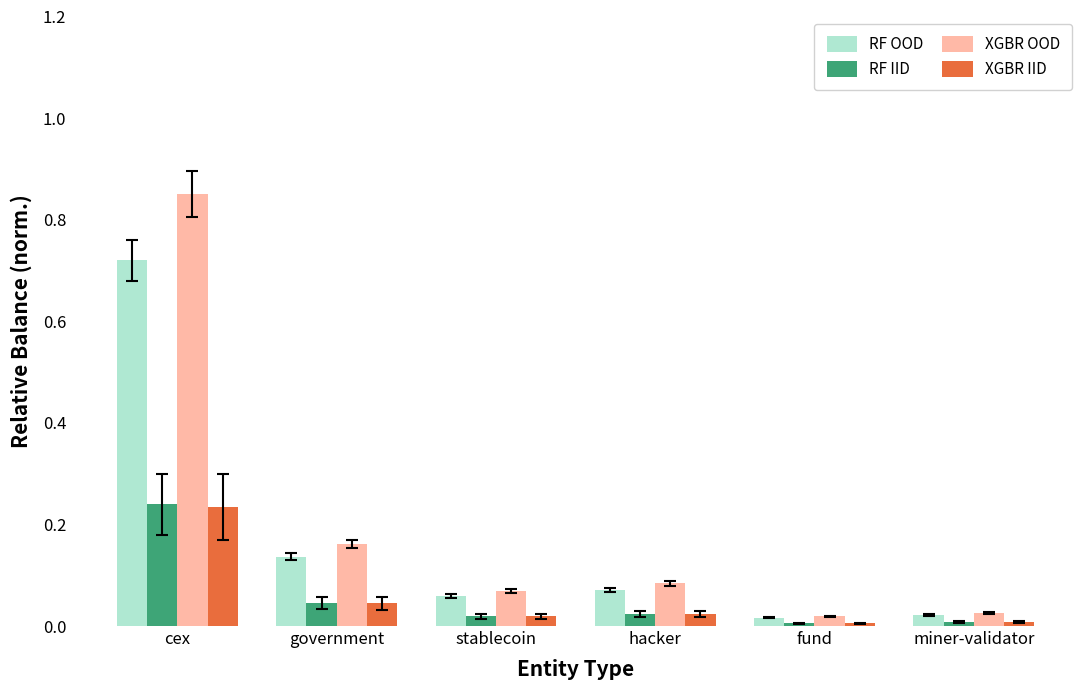

Between government and miner-validator, which series saw the biggest shift?

XGBR OOD